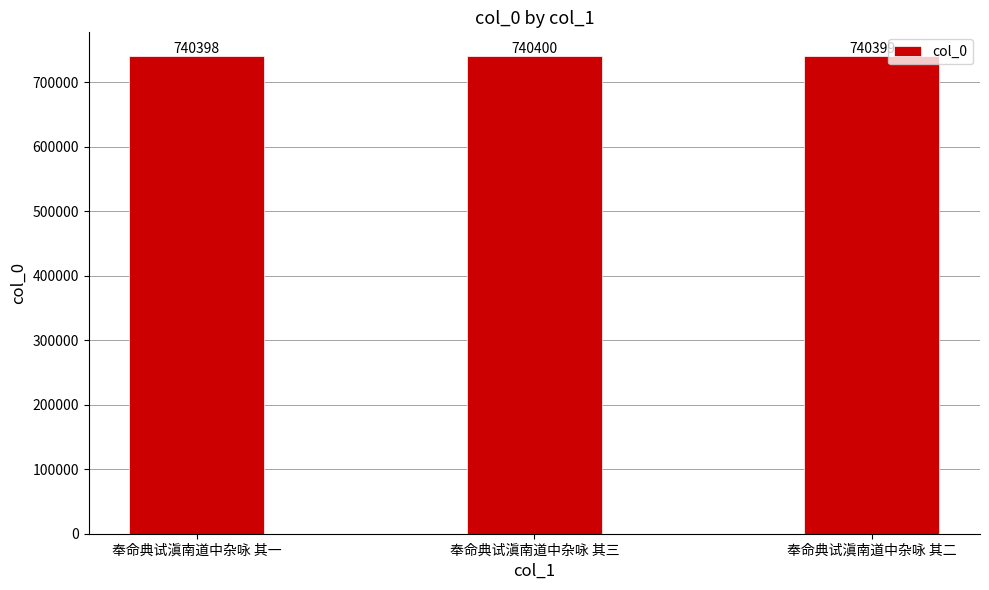

How many bars are there in total?

3